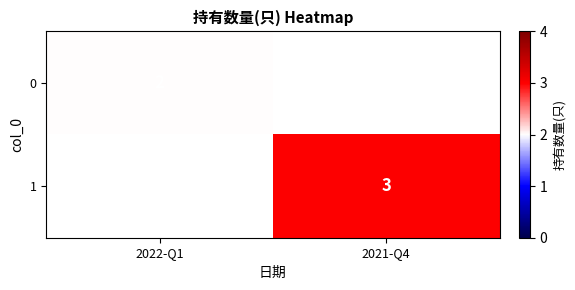

Between 2021-Q4 and 2022-Q1, which is larger?

2022-Q1